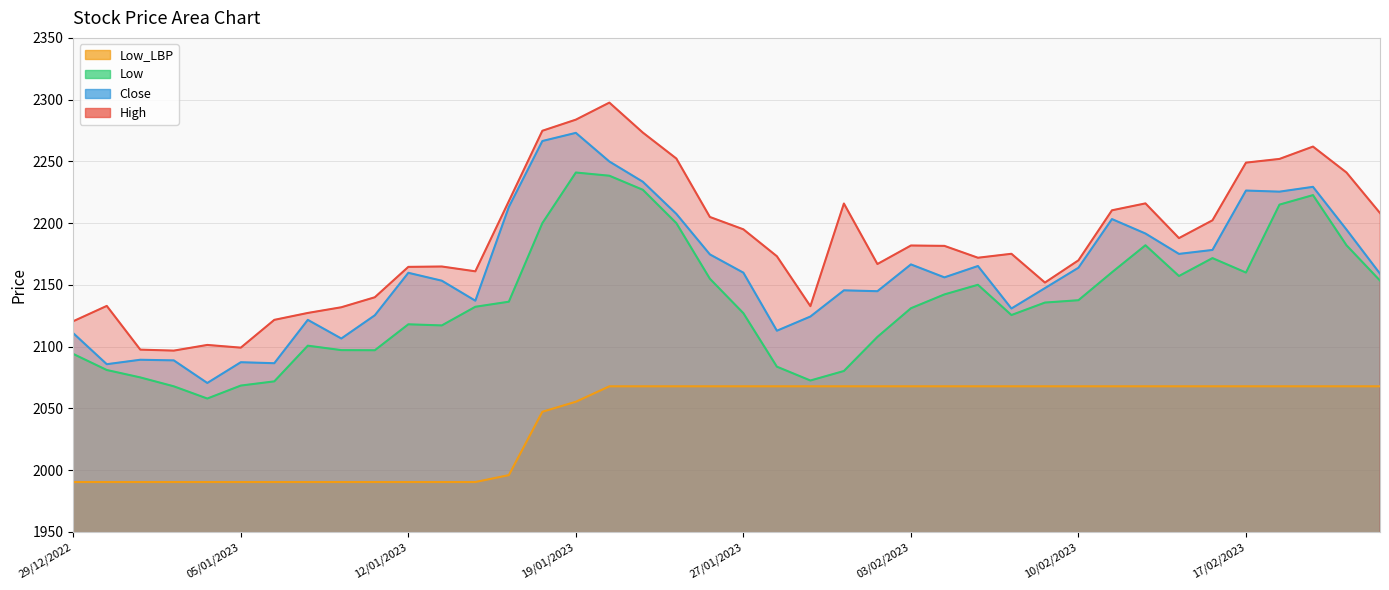

True or false: Low has a value of 829.3 at 12/01/2023.

False